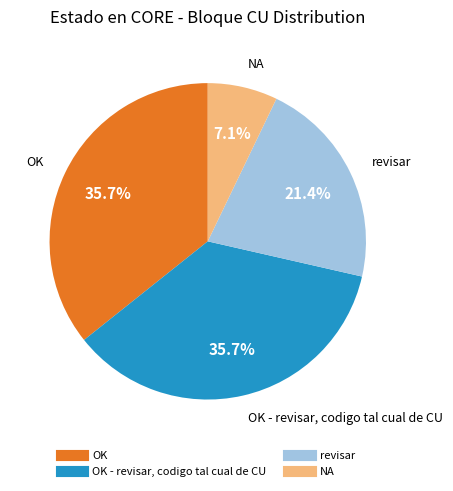

Is there a majority slice in this chart?

No